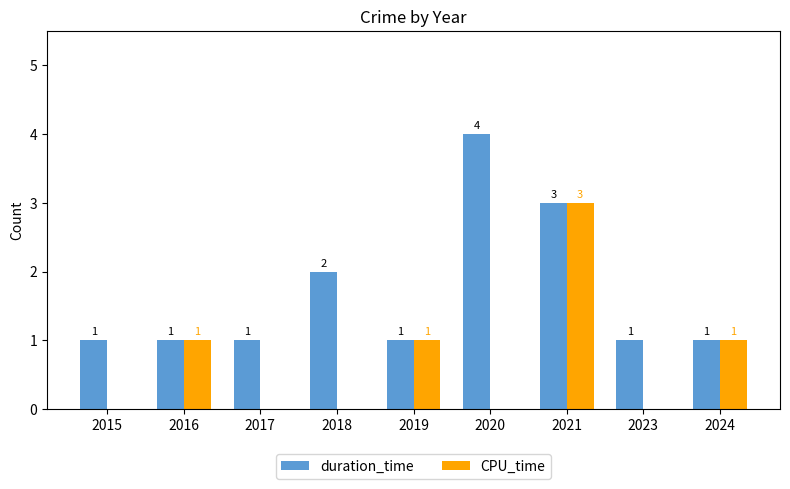

What is the greatest value displayed?

4